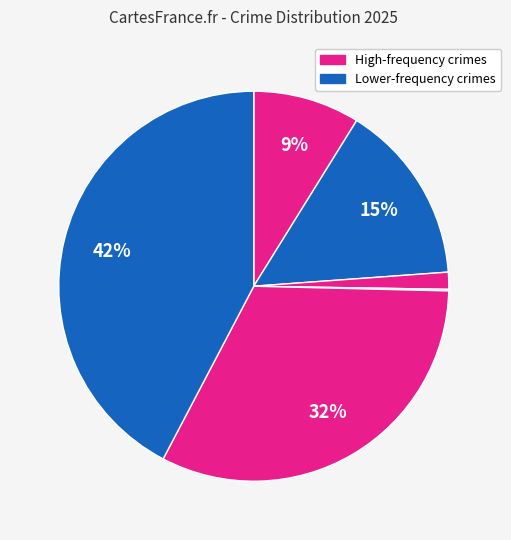

Count the number of slices in the pie.

6